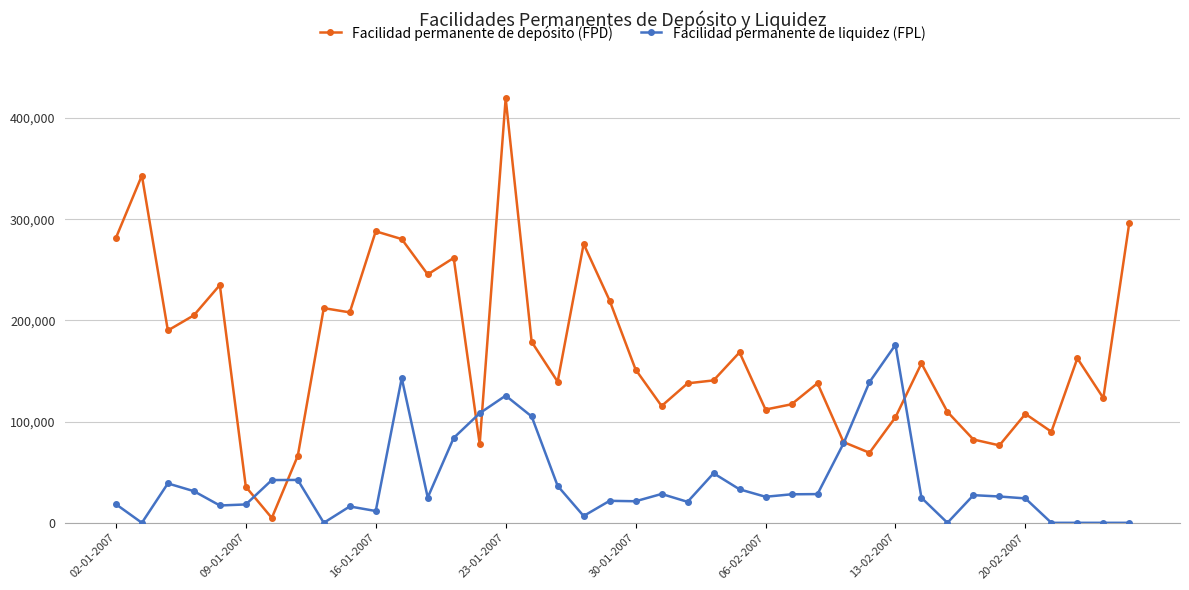

Which series has the largest range (max minus min)?

Facilidad permanente de depósito (FPD)